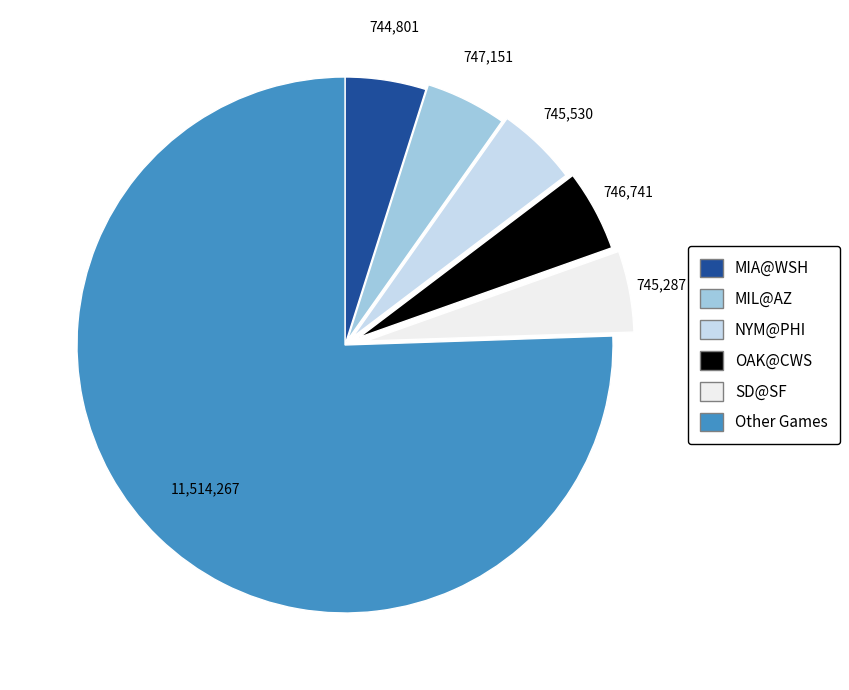

Does any single category account for the majority?

Yes